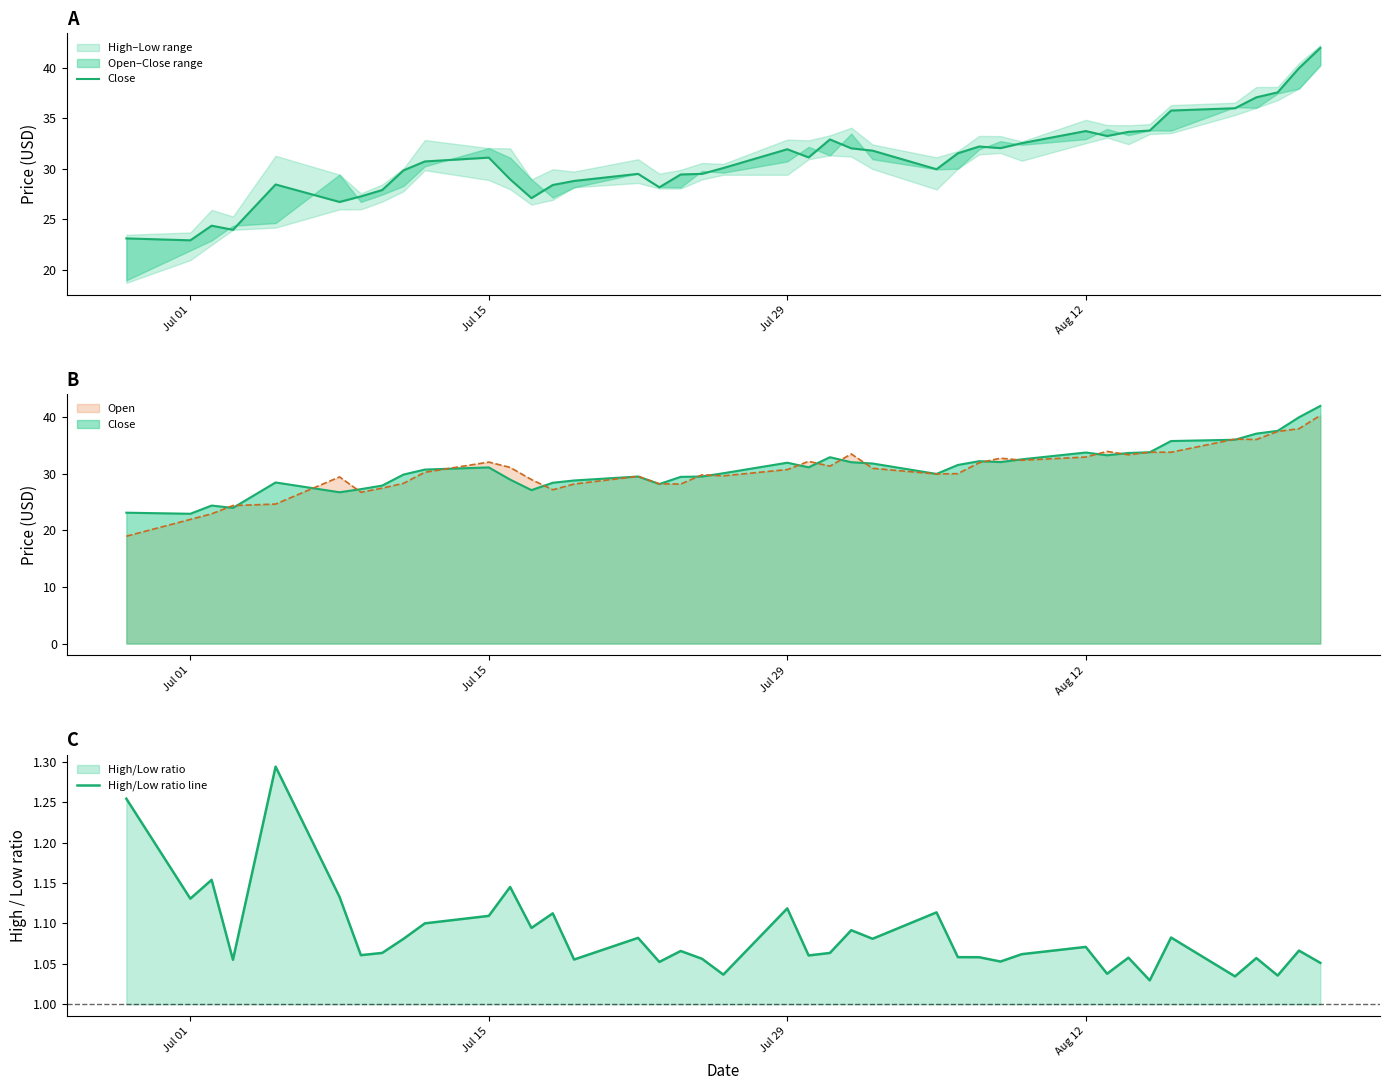

What is the difference between the maximum and minimum values in the Close series?

19.0